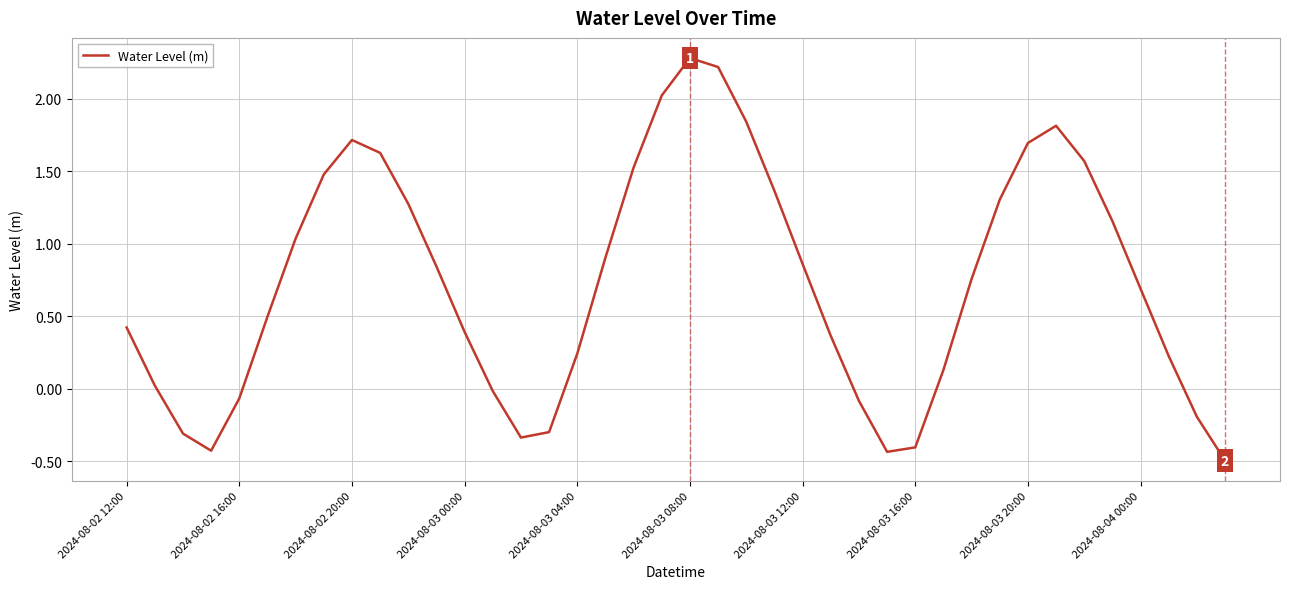

What is the maximum value shown in the chart?

2.3